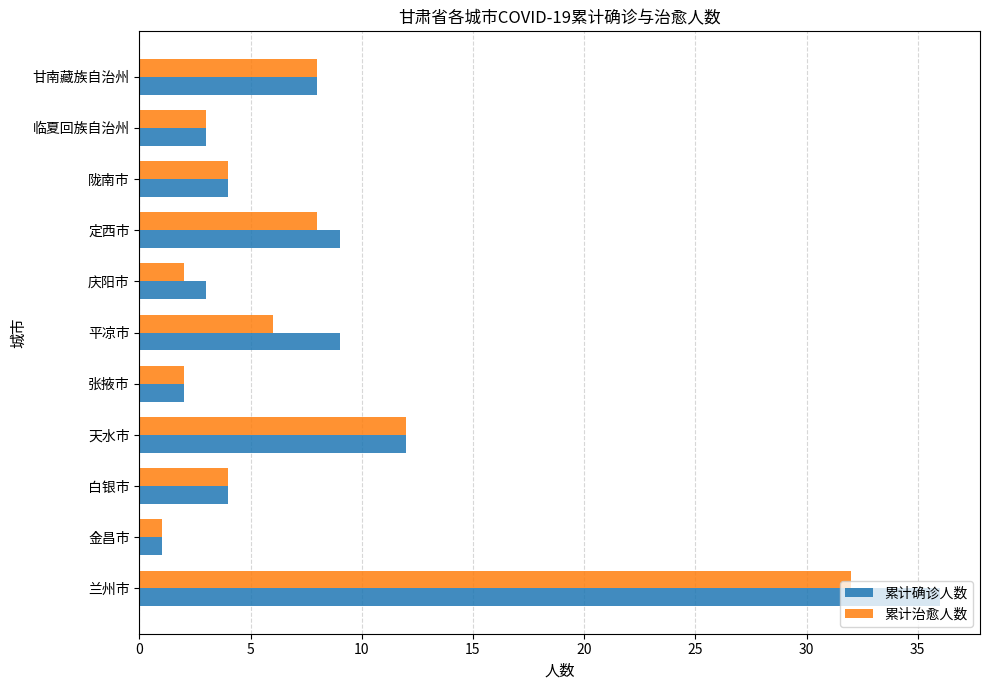

What is the sum of all 累计治愈人数 values?

82